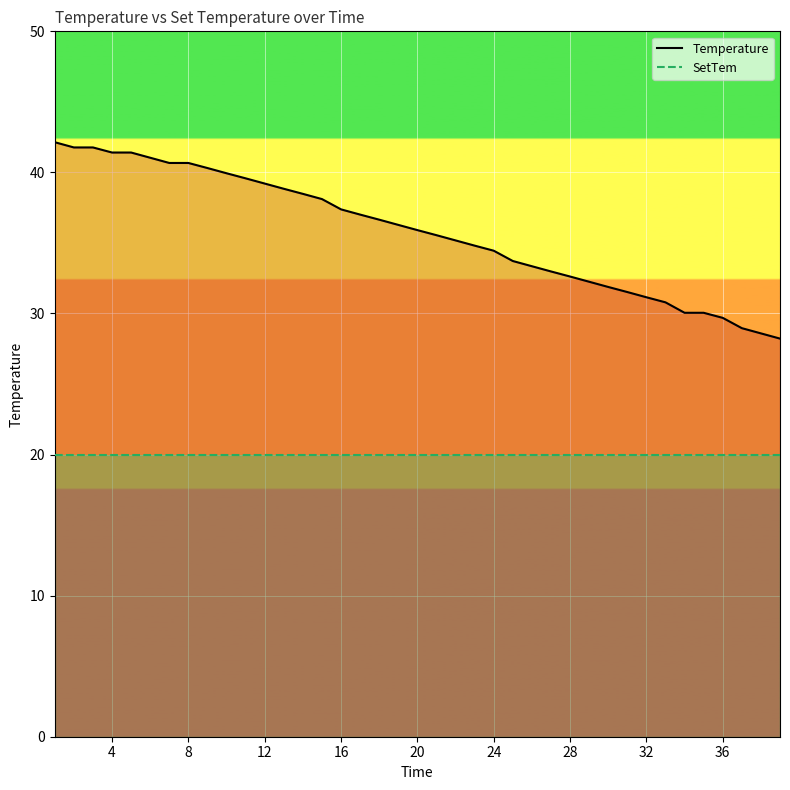

Which series has the largest total across all categories?

Temperature